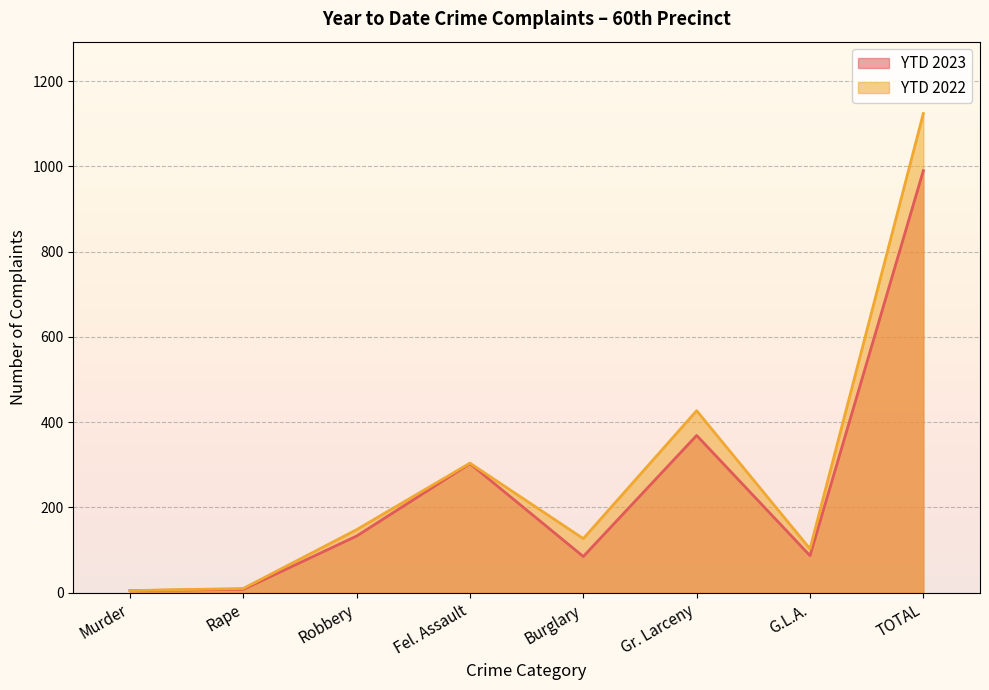

What position from the left is Robbery?

3